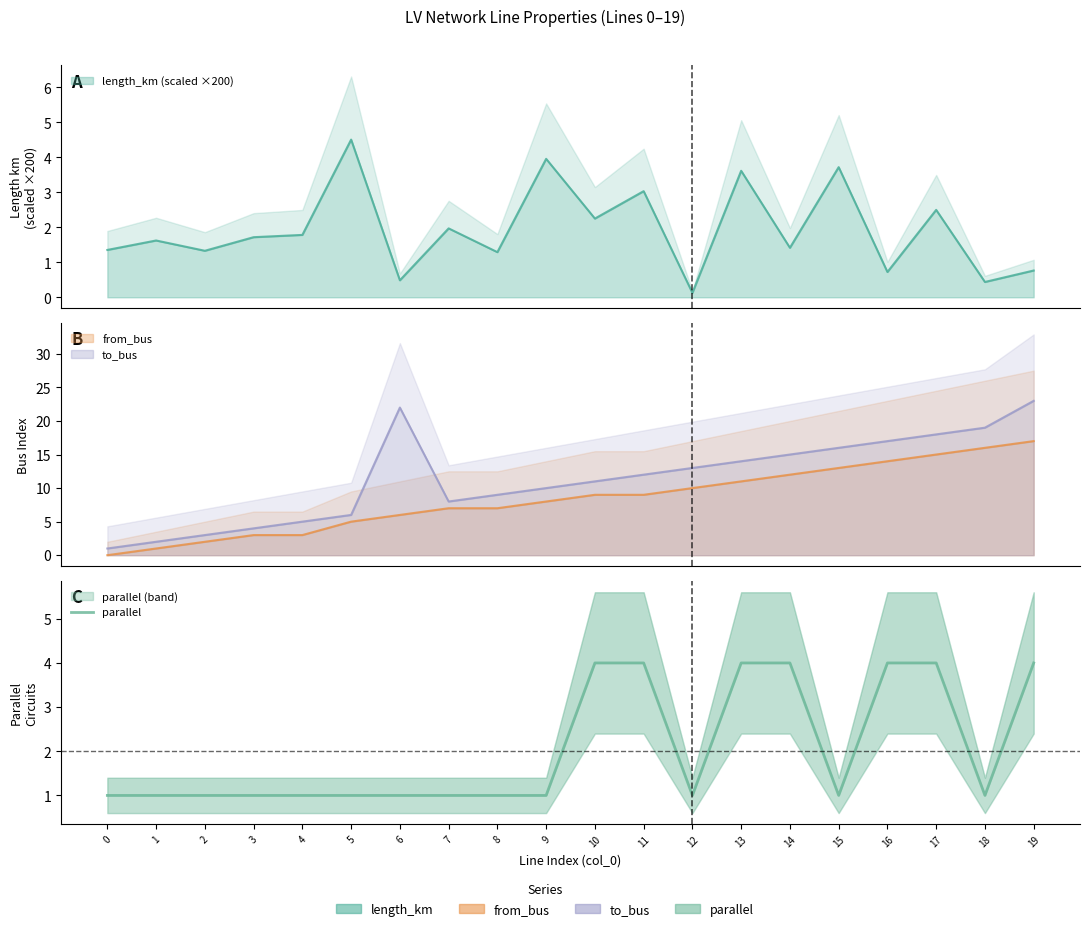

Does the chart display data point markers on the line(s)?

No